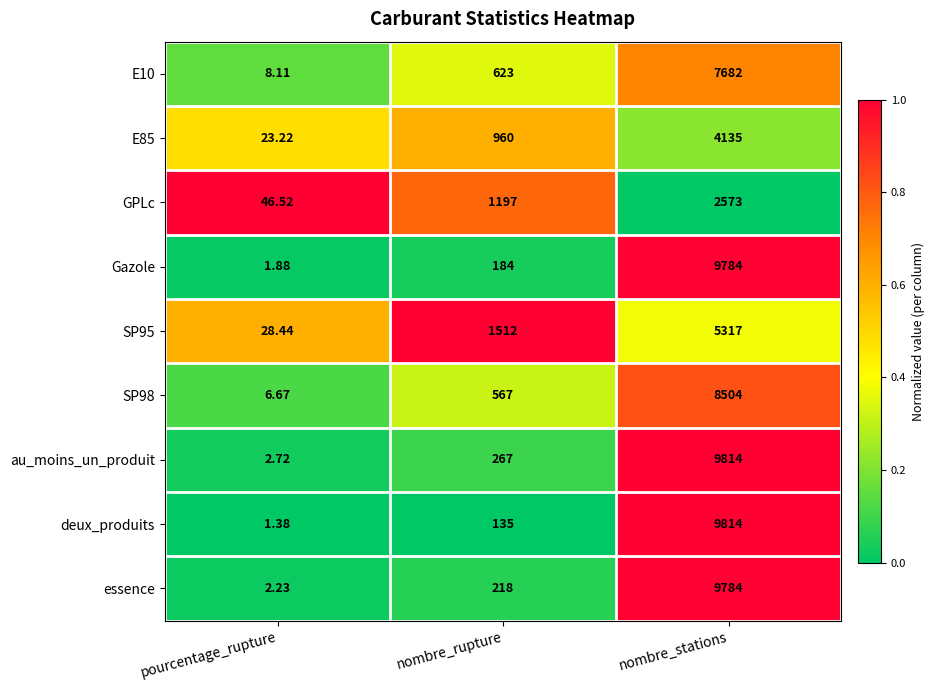

List the labels in order of E10 value, smallest first.

pourcentage_rupture, nombre_rupture, nombre_stations